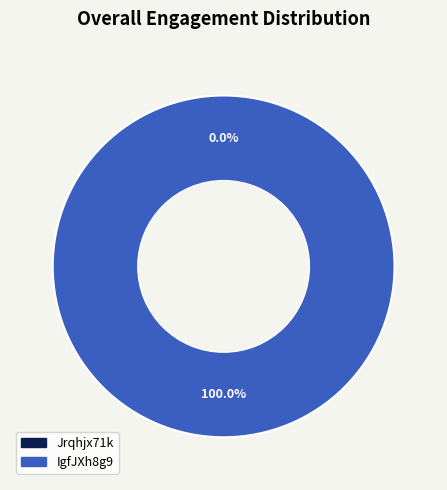

Does any single category account for the majority?

Yes